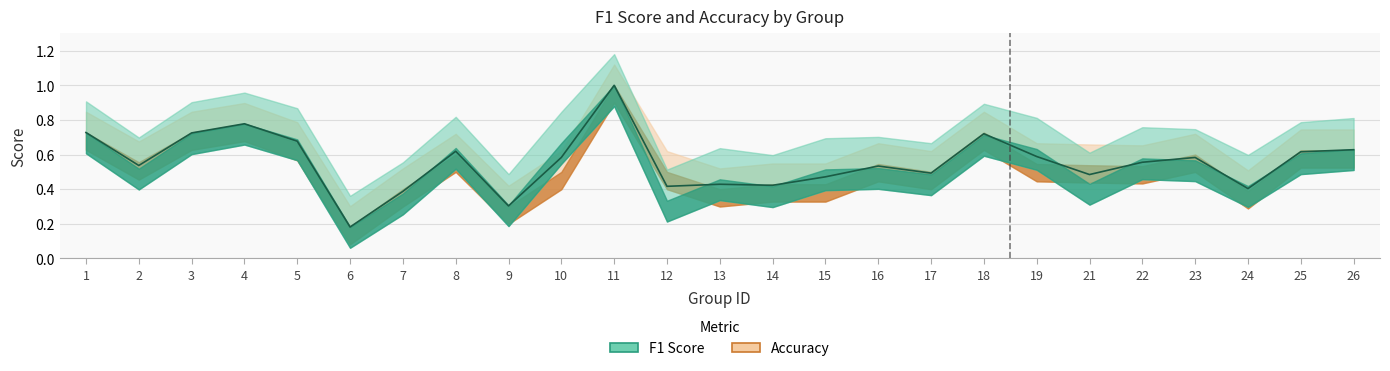

At which category does the chart reach its minimum across all series?

6